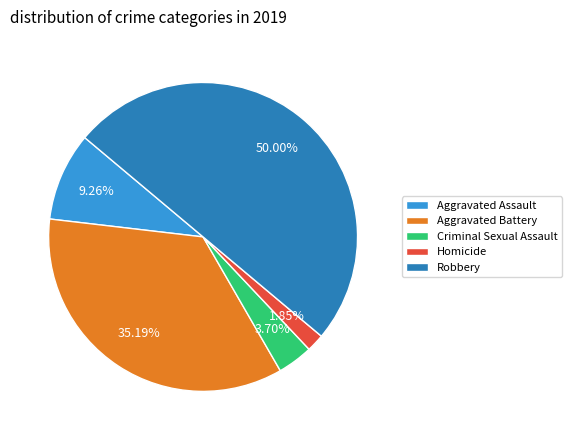

True or false: Aggravated Assault accounts for 1% of the total.

False